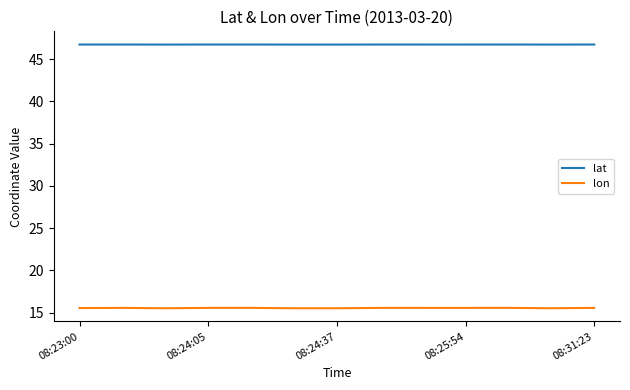

What is the maximum value shown in the chart?

46.7